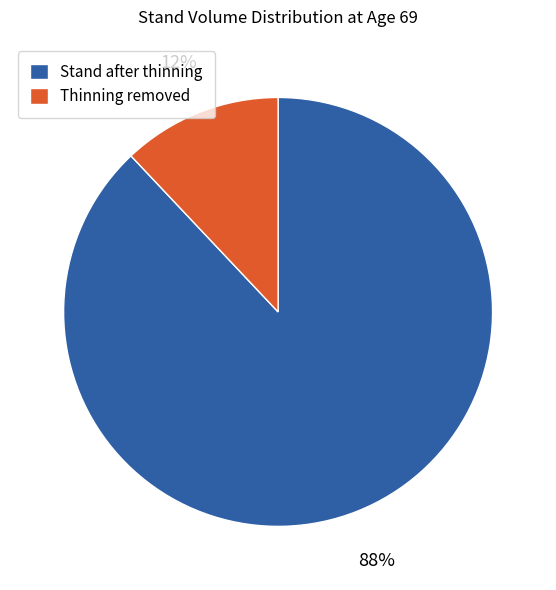

Does Thinning removed represent more than half of the total?

No